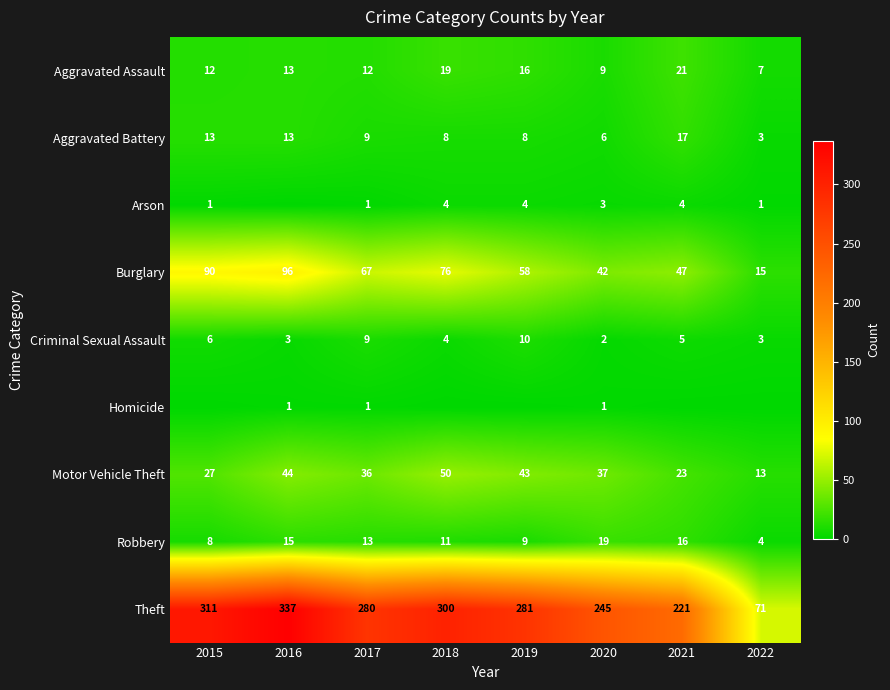

Count the number of categories in the chart.

8